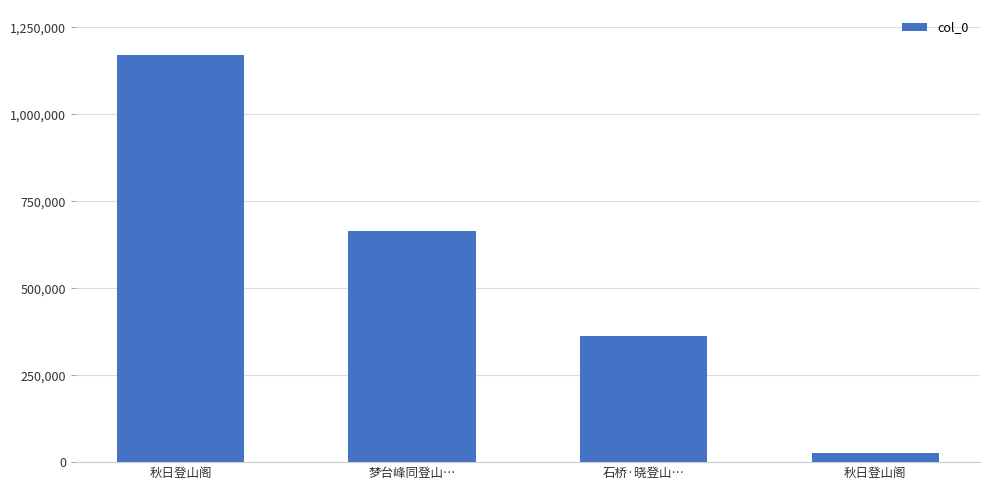

Does the chart contain any negative values?

No